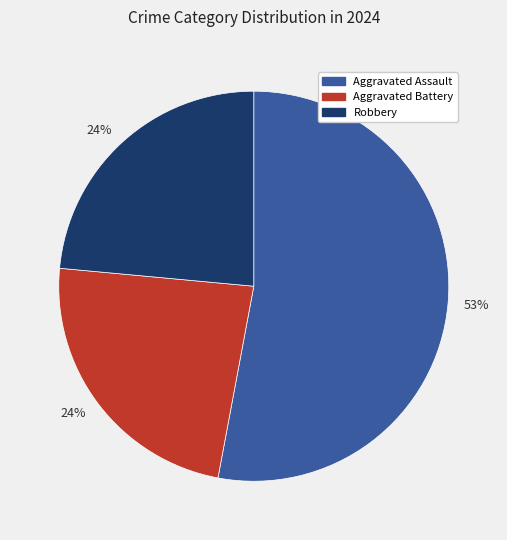

How many slices are in this pie chart?

3